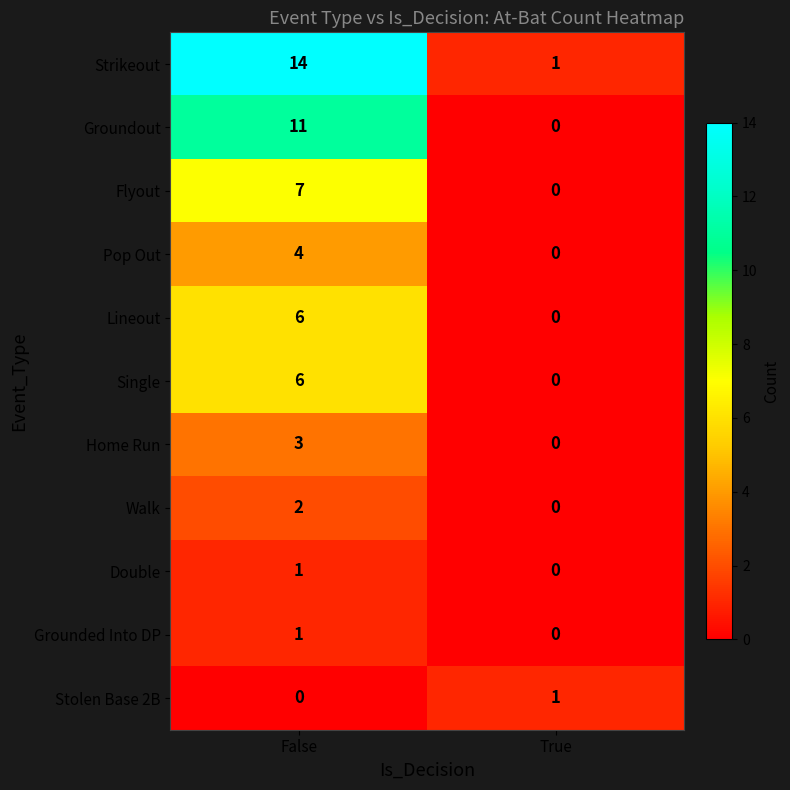

Reading left to right, extract all data points from this chart.

Strikeout: 14	1
Groundout: 11	0
Flyout: 7	0
Pop Out: 4	0
Lineout: 6	0
Single: 6	0
Home Run: 3	0
Walk: 2	0
Double: 1	0
Grounded Into DP: 1	0
Stolen Base 2B: 0	1